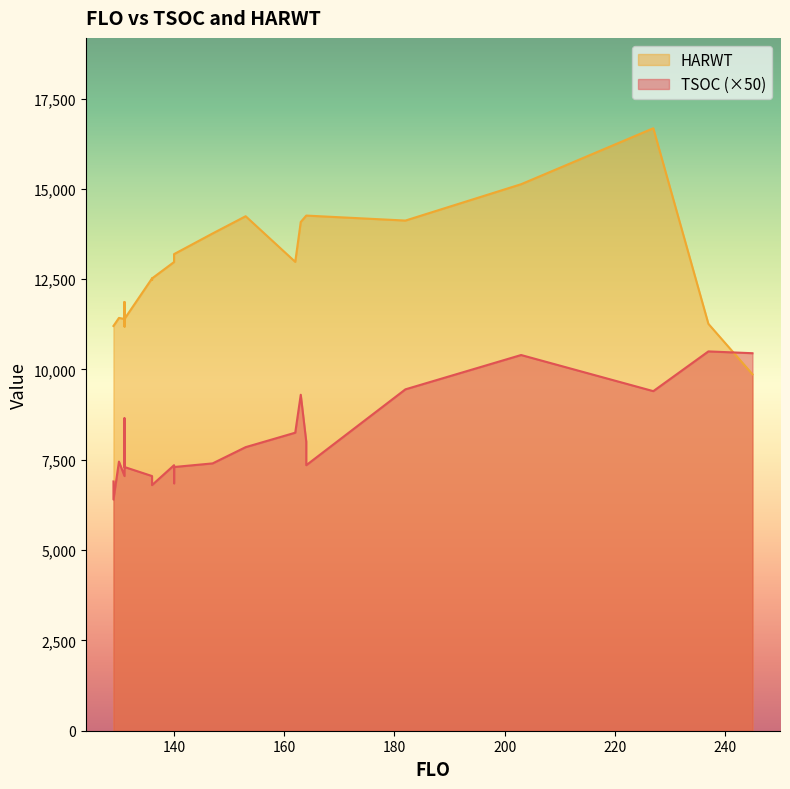

Is it true that TSOC equals 146 at 140?

True